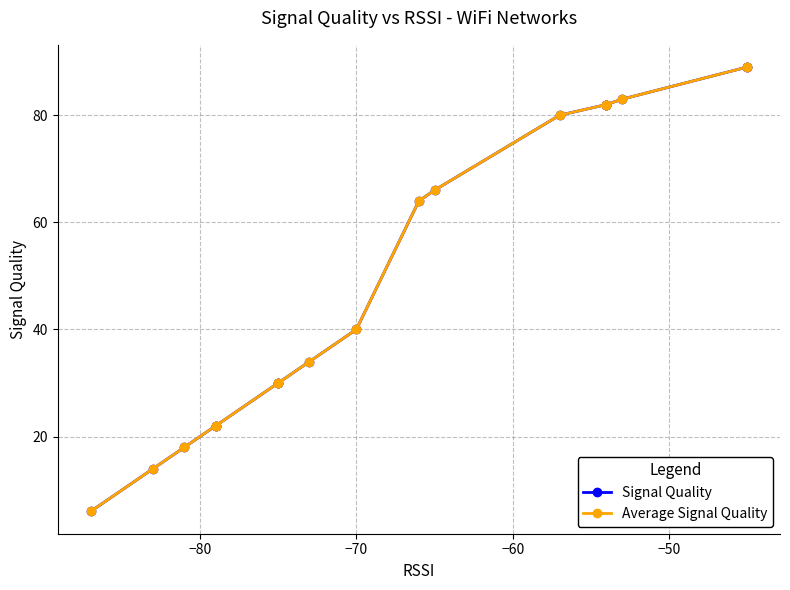

Which series has the largest range (max minus min)?

Signal Quality